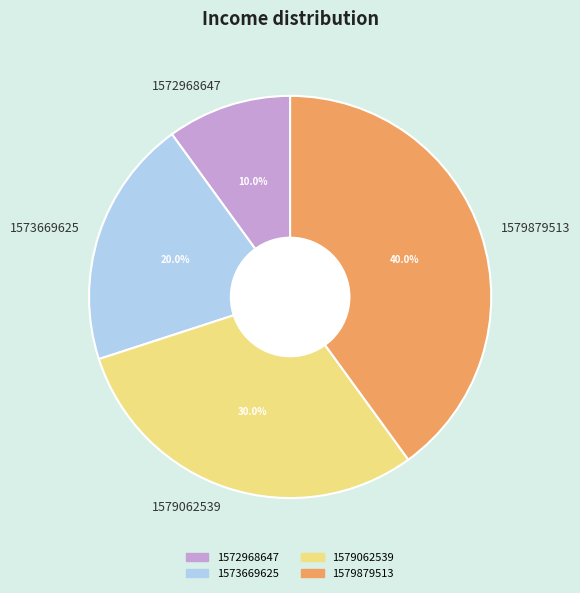

True or false: 1579062539 accounts for 30% of the total.

True